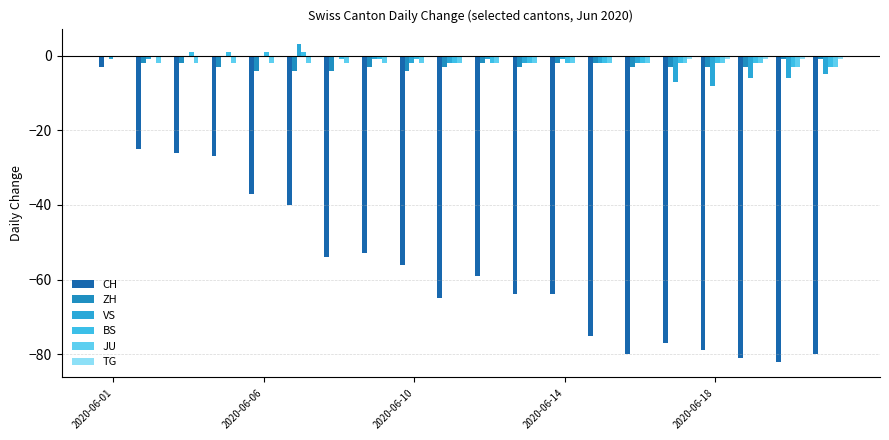

Does the chart contain stacked bars?

No